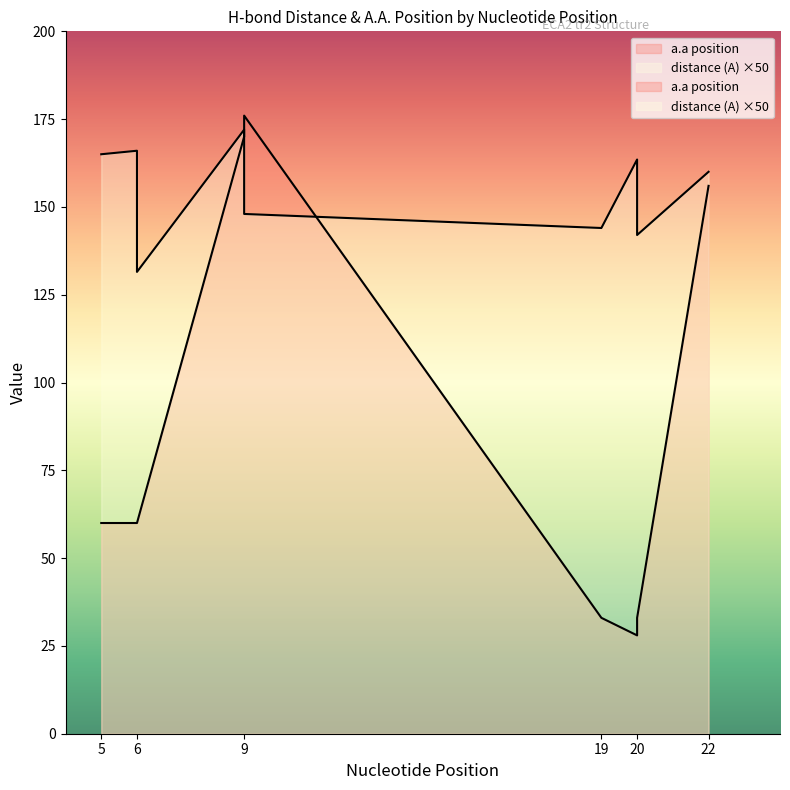

The distance (A) series shows 144.0 at 19. True or false?

True